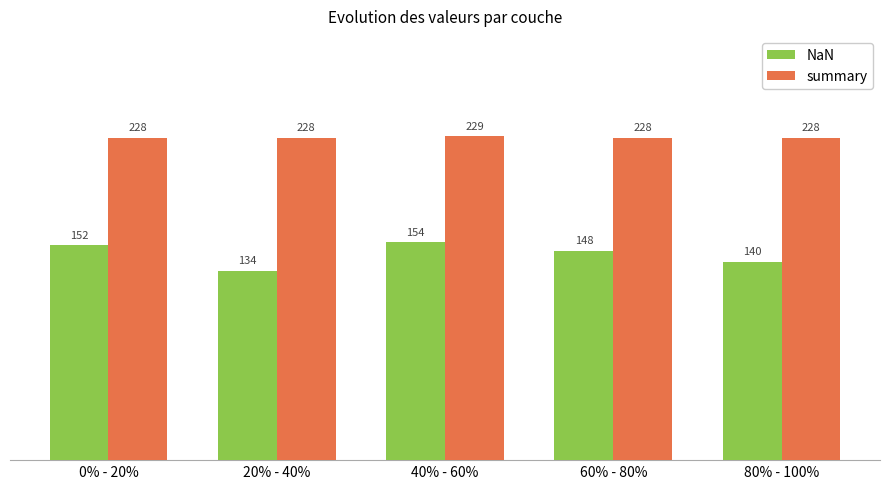

How many bars are there in each group?

2